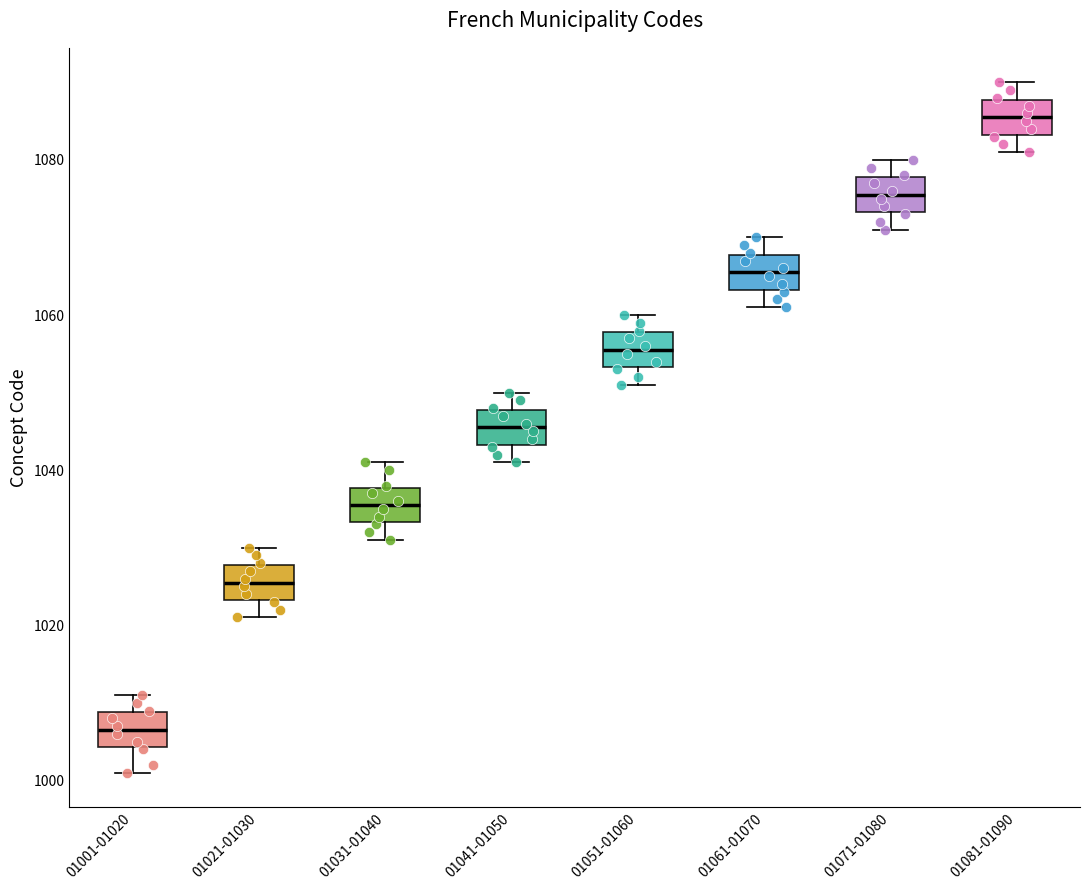

Which box's median line is the highest?

01081-01090